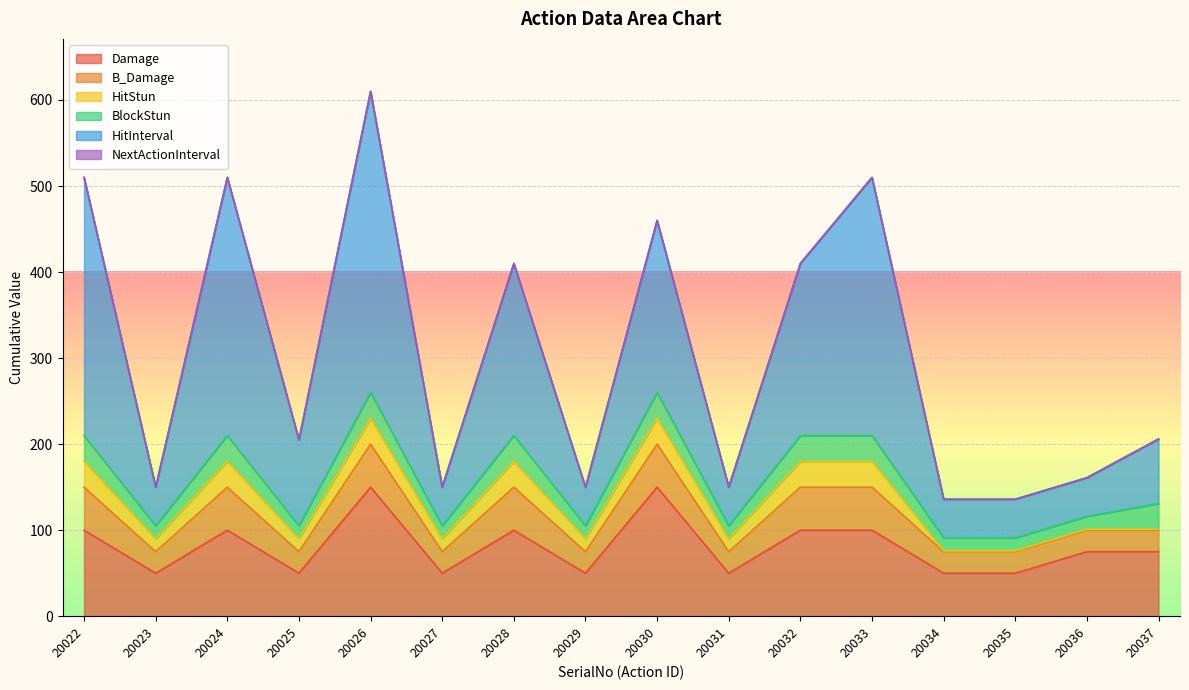

True or false: HitStun and B_Damage cross at least once.

False